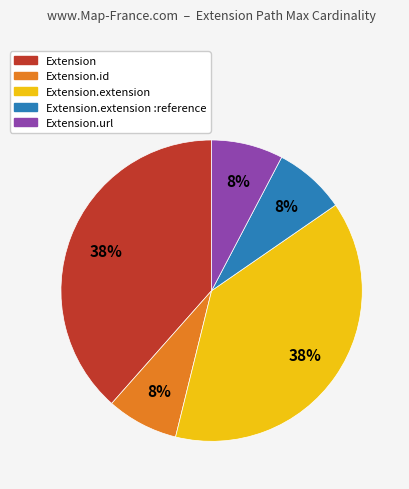

Count the number of slices in the pie.

5